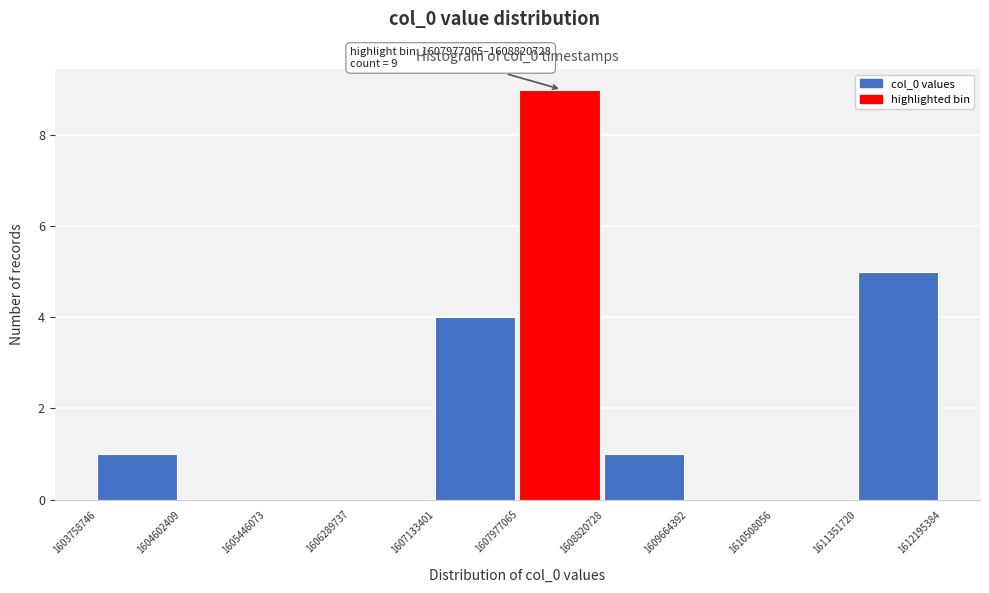

Which range on the x-axis has the tallest bar?

1607977065 to 1608820728